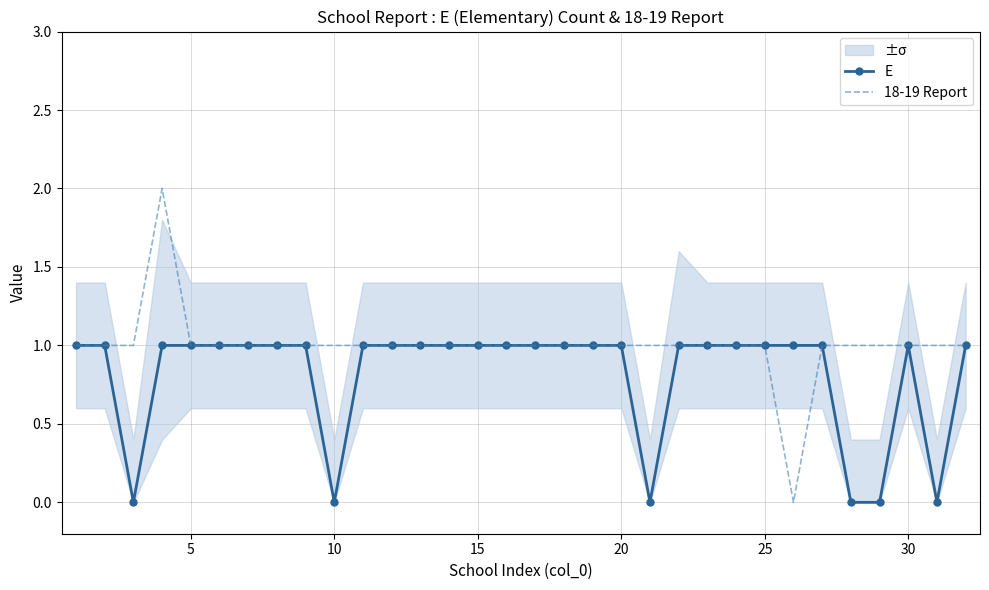

True or false: 18-19 Report has a value of 1 at 18.

False